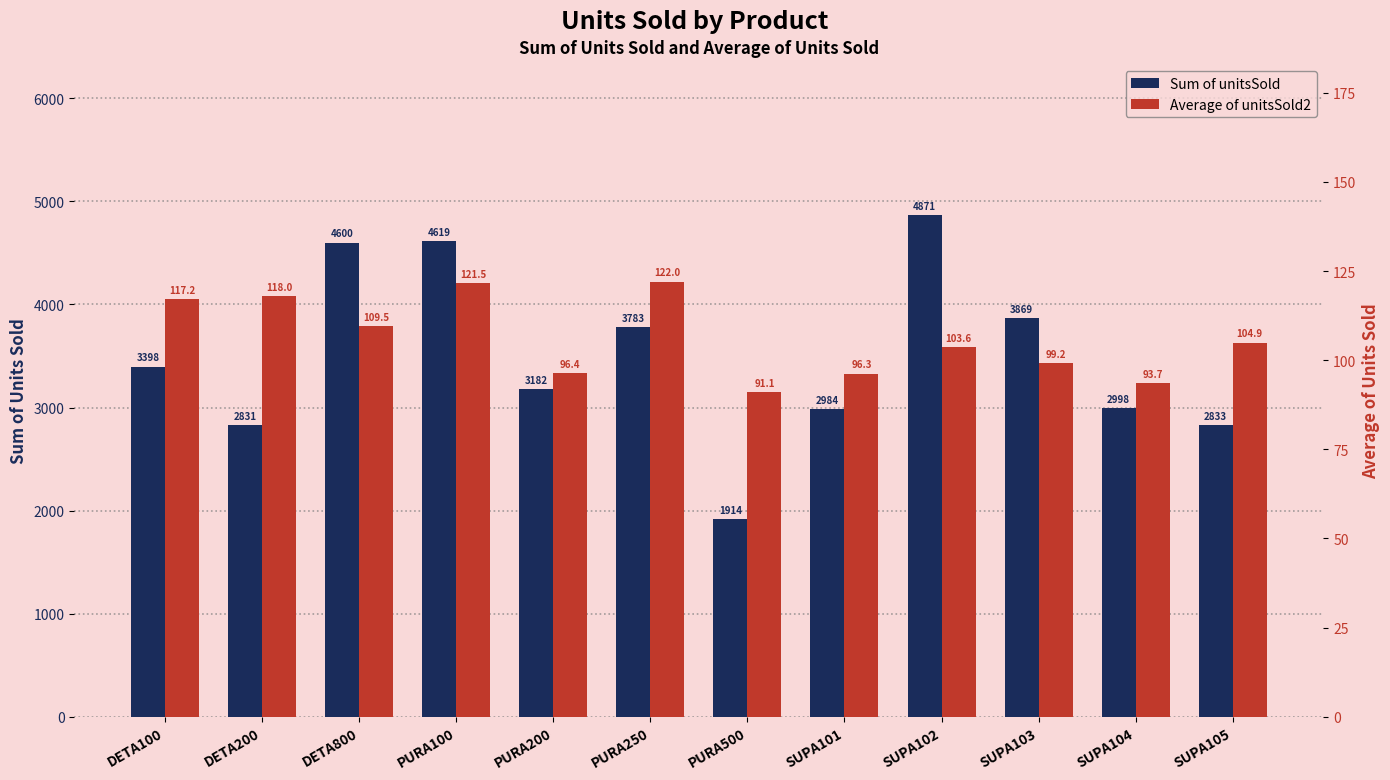

What position from the right is PURA500?

6